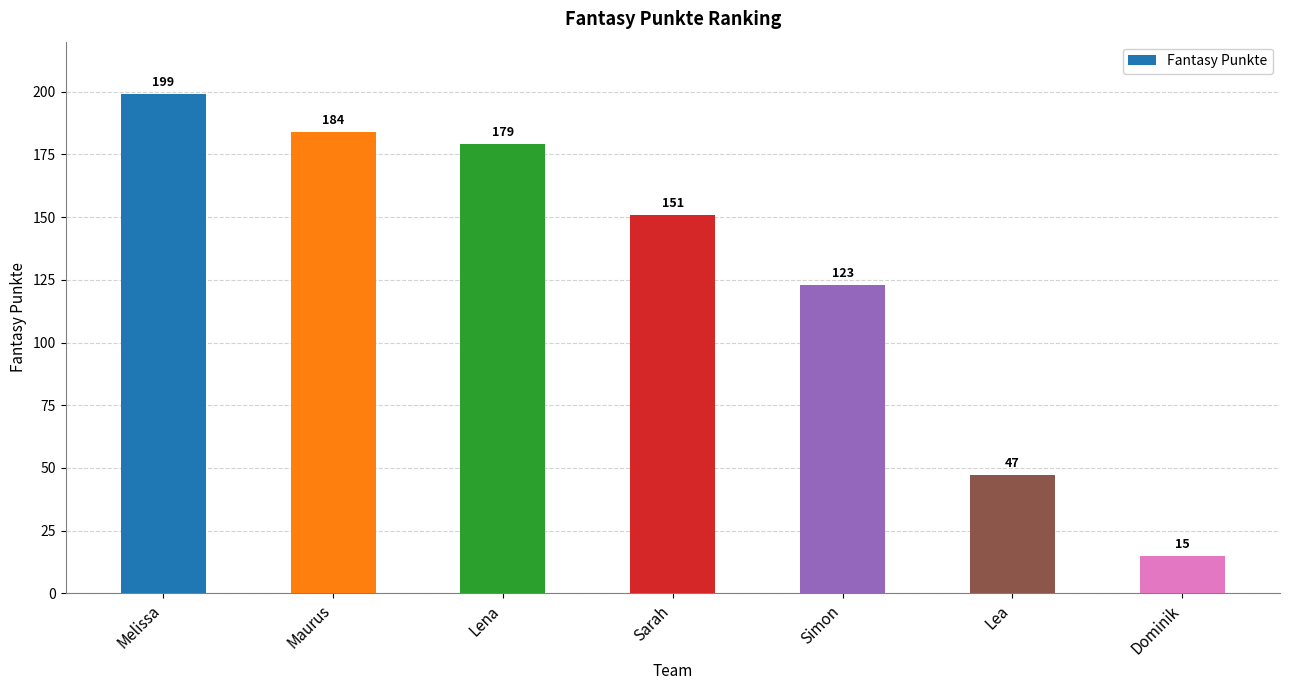

Which label corresponds to the largest value in the chart?

Melissa